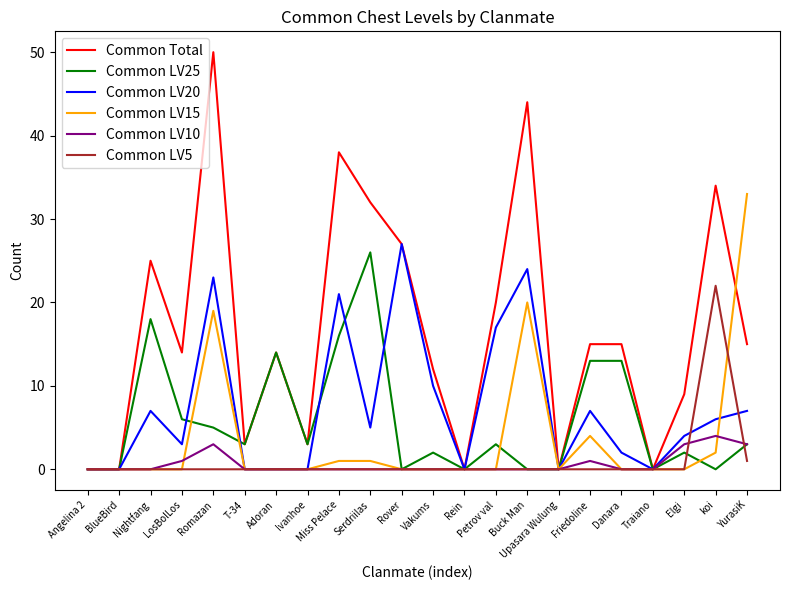

True or false: Common LV5 has a value of 0 at Serdriilas.

True